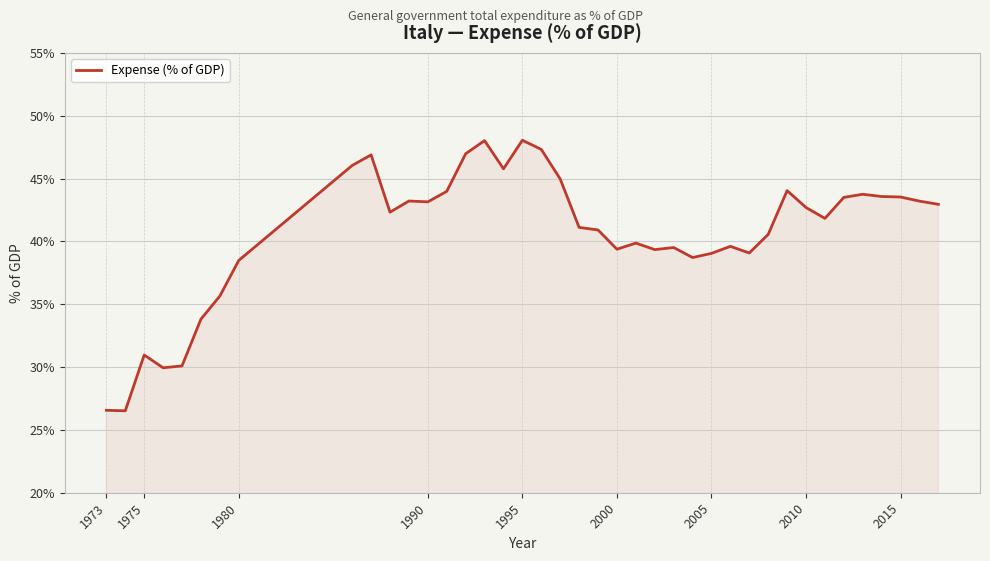

What is the minimum value shown in the chart?

26.5